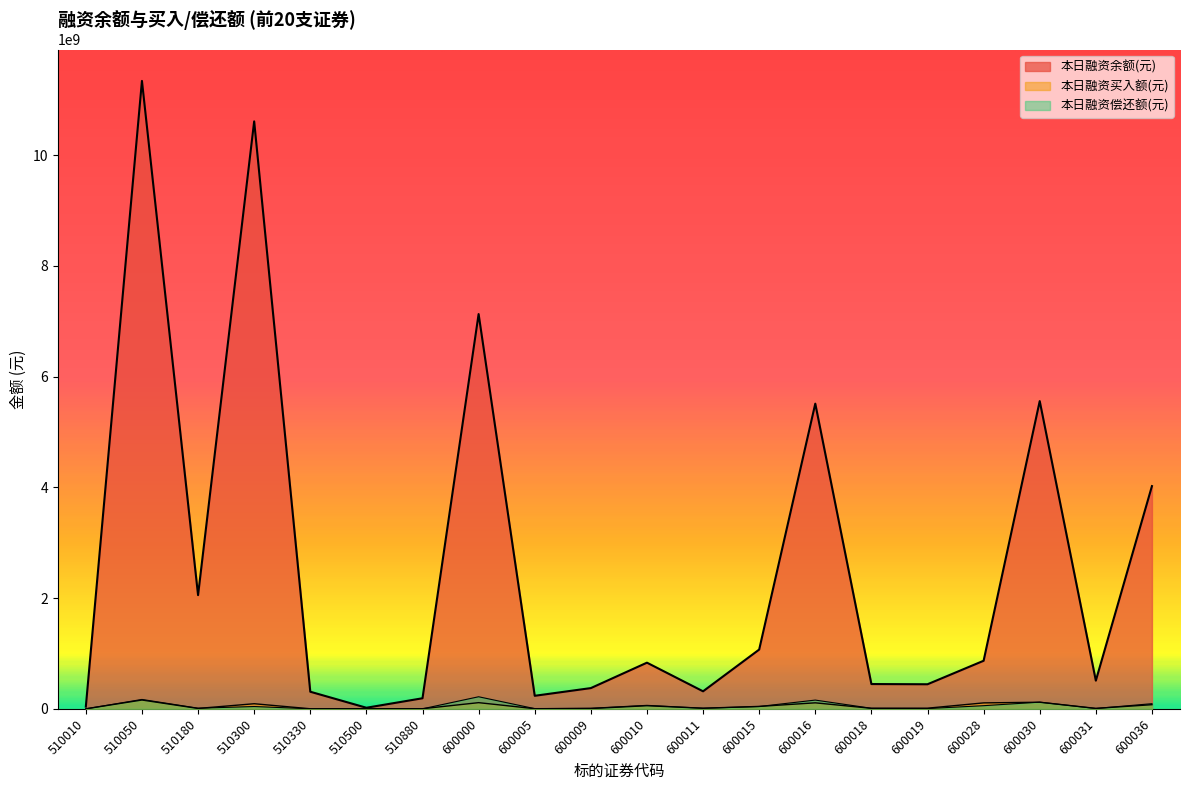

What is the difference between the highest and lowest values at 600018?

438374023